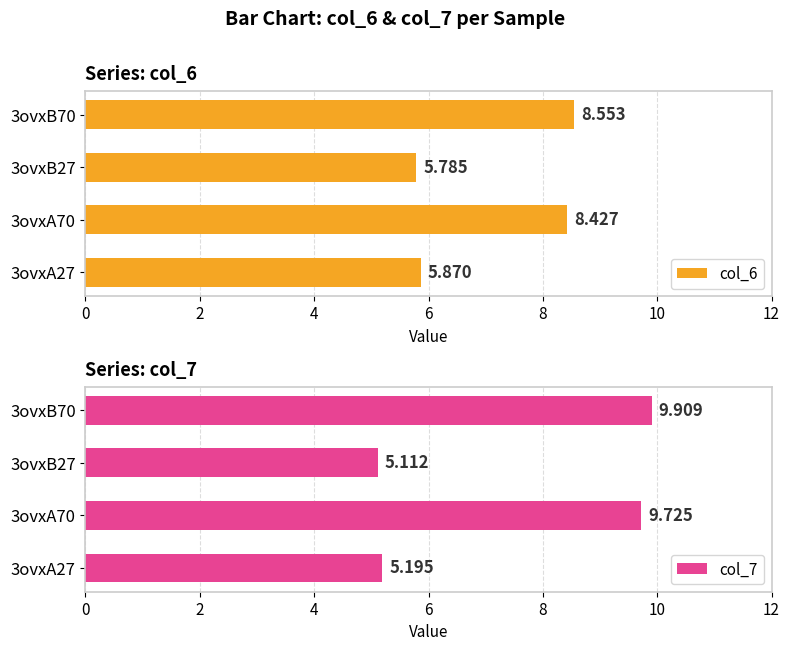

Reading left to right, transcribe all the data shown in this chart.

col_6: 5.9	8.4	5.8	8.6
col_7: 5.2	9.7	5.1	9.9